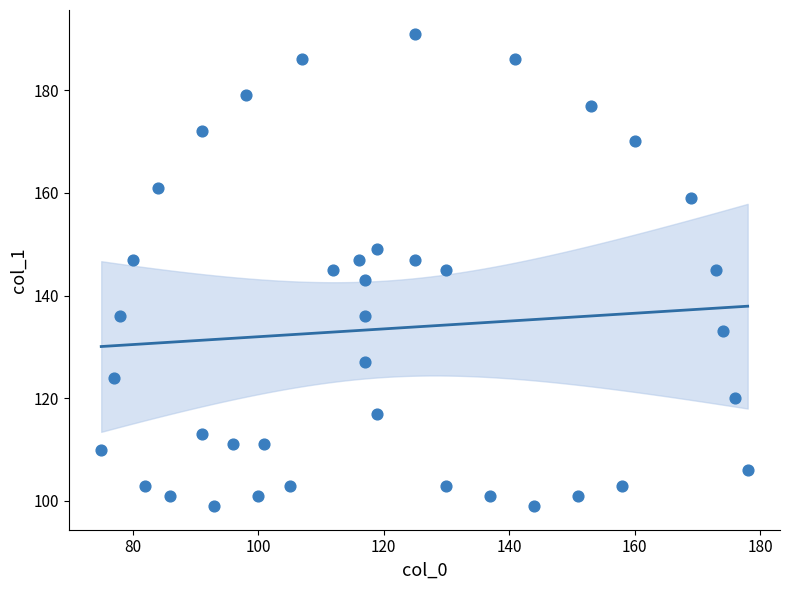

What is the range of Y values (max minus min)?

92